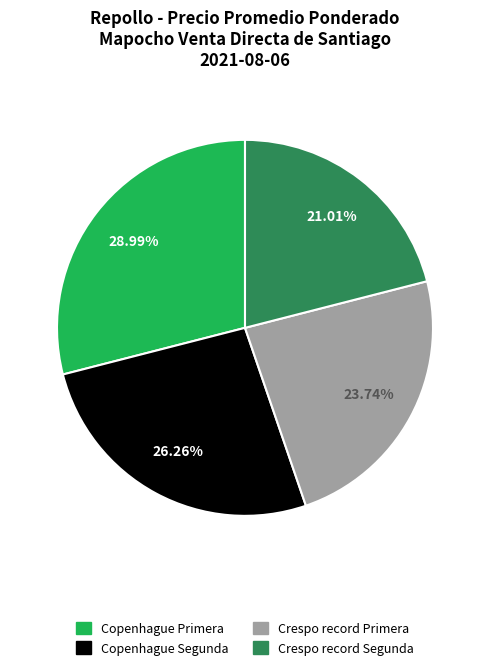

To the nearest percent, what percentage of the pie is Copenhague Primera?

29%